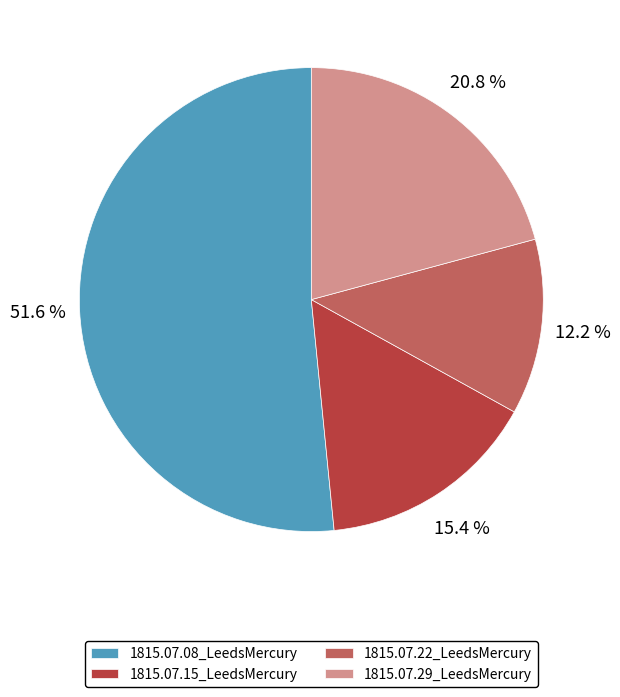

Rank the categories by value from highest to lowest.

1815.07.08_LeedsMercury, 1815.07.29_LeedsMercury, 1815.07.15_LeedsMercury, 1815.07.22_LeedsMercury